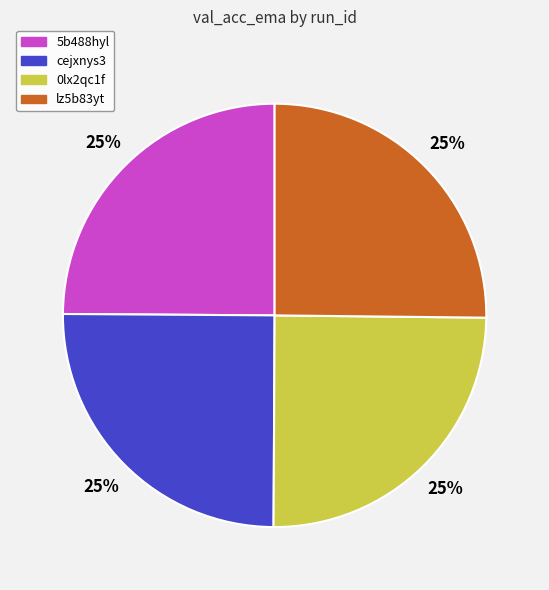

Is there any slice that represents more than half of the pie?

No